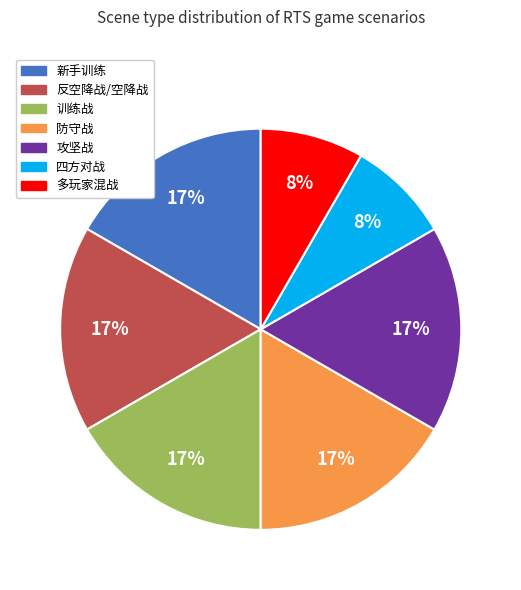

To the nearest percent, what is the average slice percentage?

14%